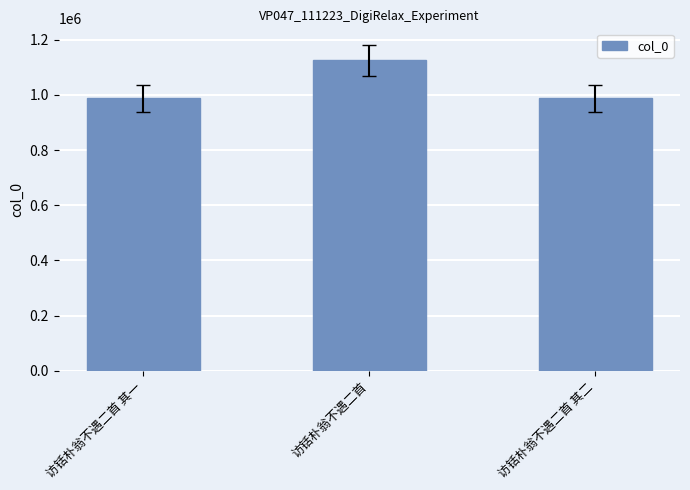

What is the average value?

1033686